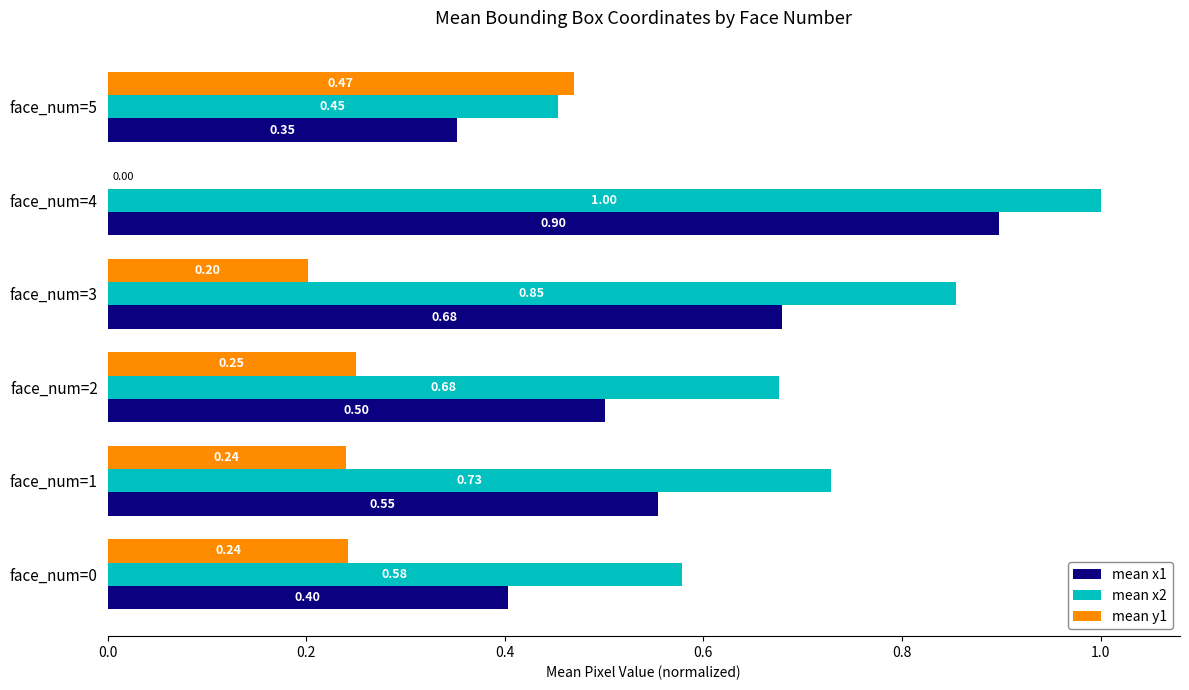

At which category is the sum across all series the highest?

face_num=4